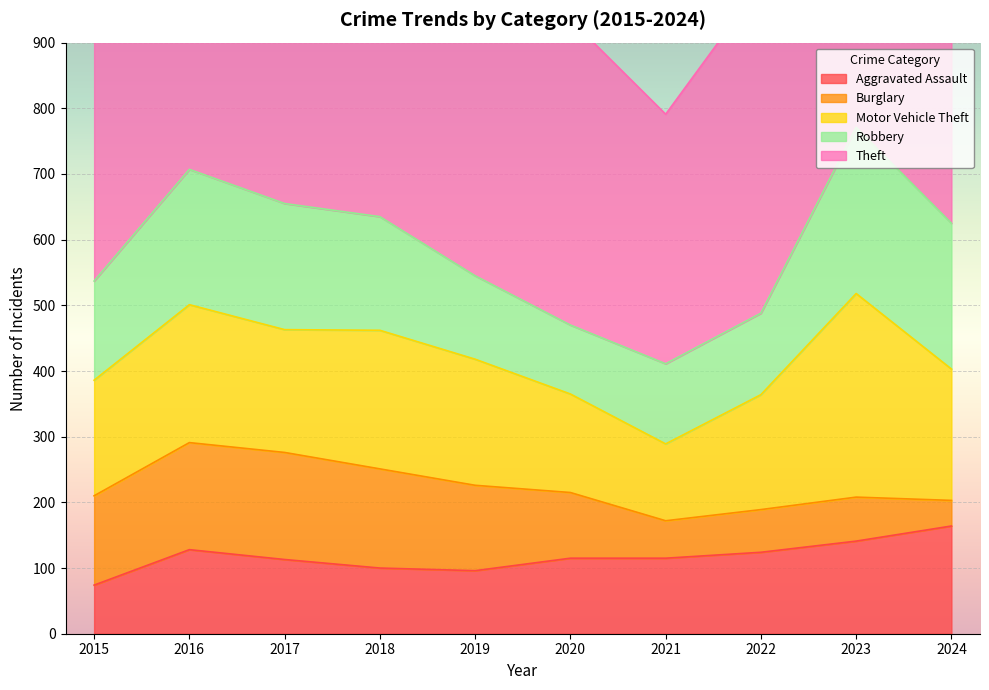

True or false: Aggravated Assault and Motor Vehicle Theft cross at least once.

False